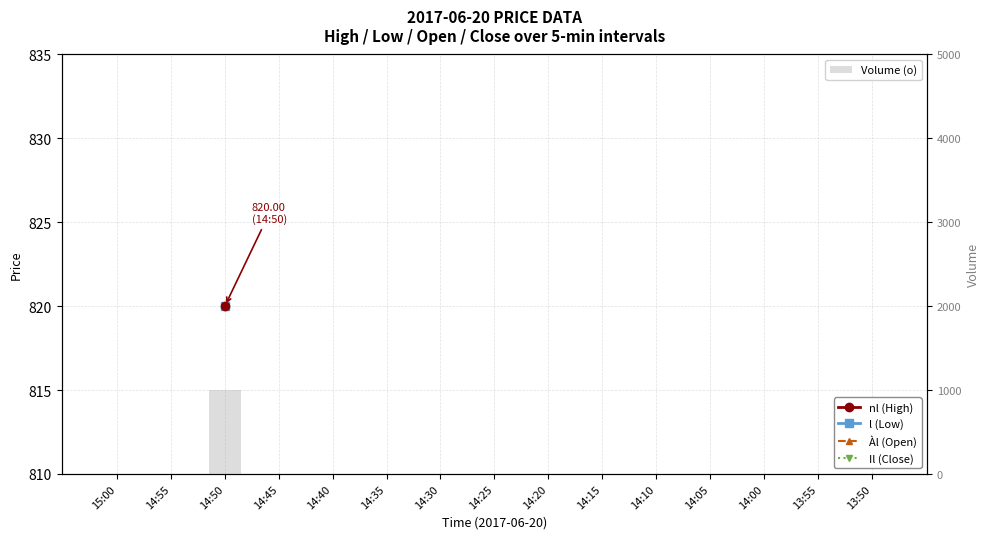

What is the label of the 7th bar from the right?

14:20